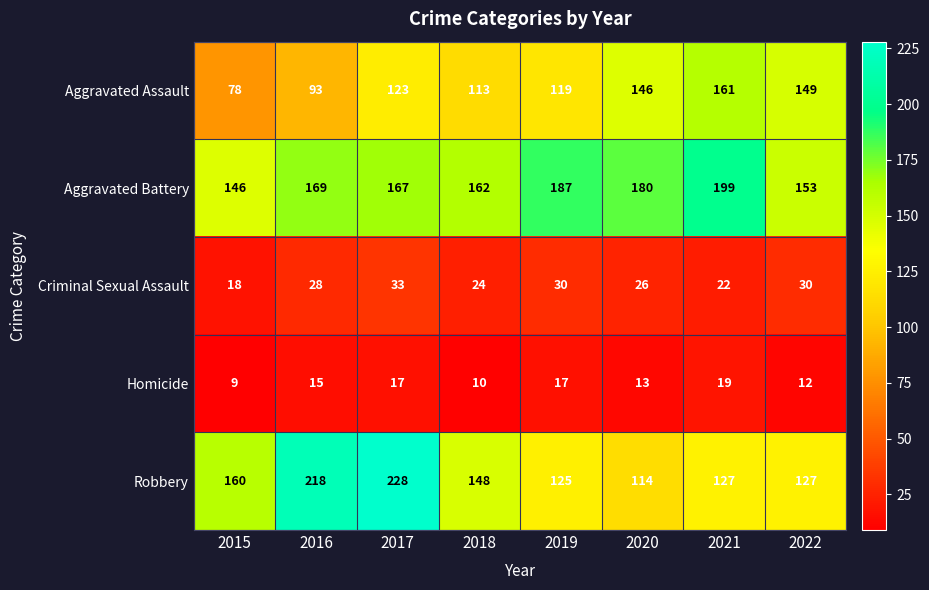

How many data points does each series have?

8